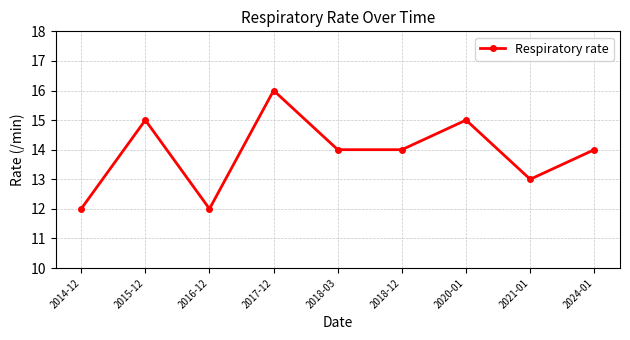

How many interior local peaks (higher than both neighbors) does the data have?

3